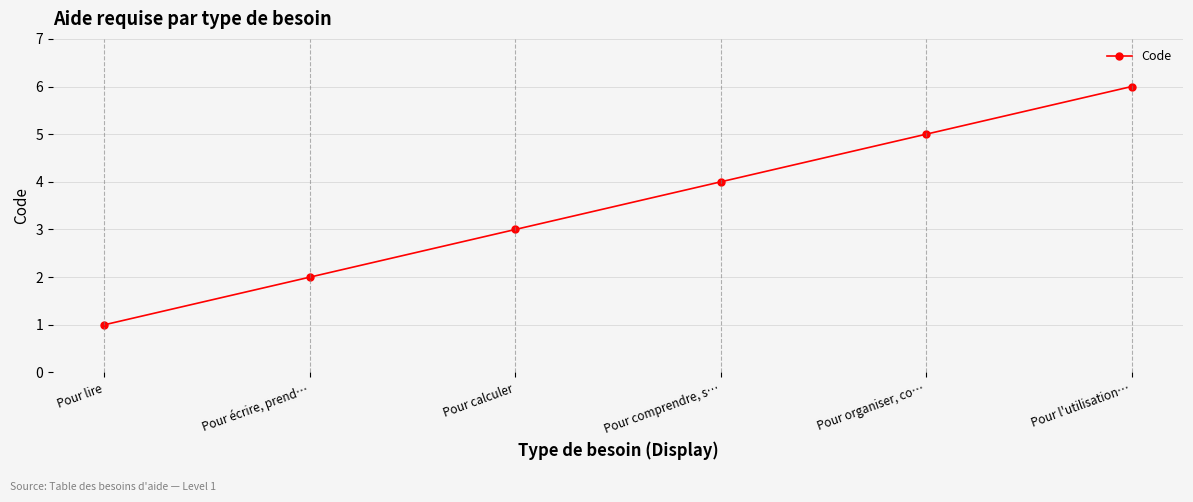

What is the change in value from Pour écrire, prend… to Pour comprendre, s…?

+2